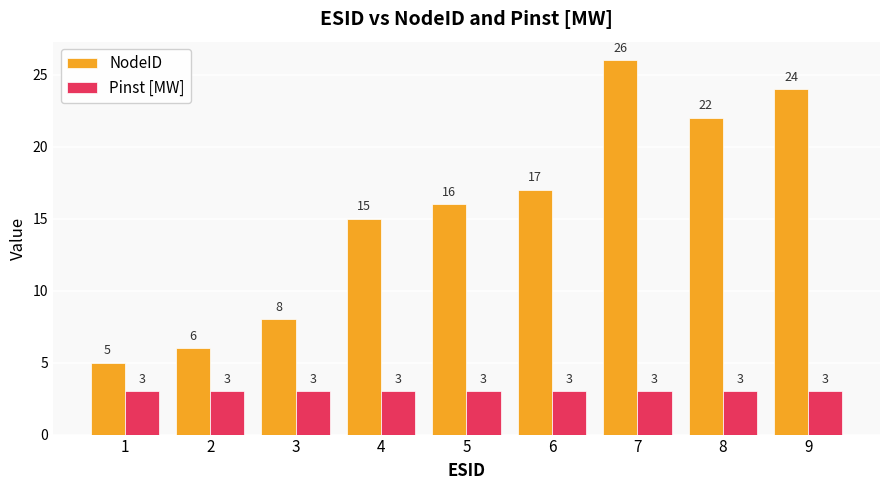

What is the greatest value displayed?

26